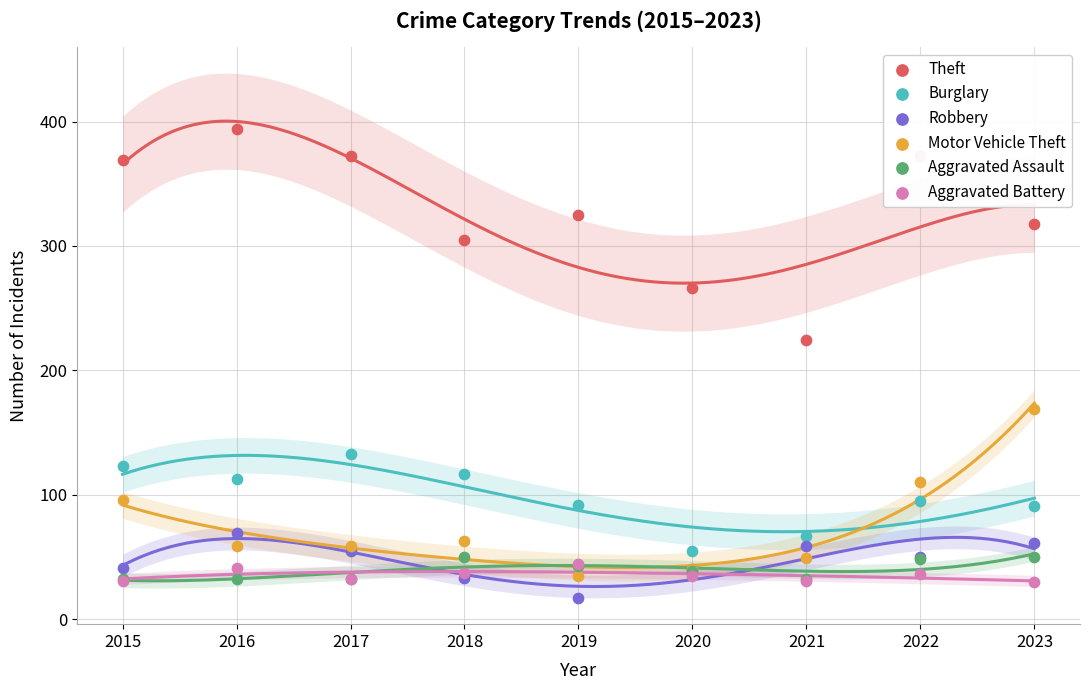

What is the total value across all series at 2021?

462